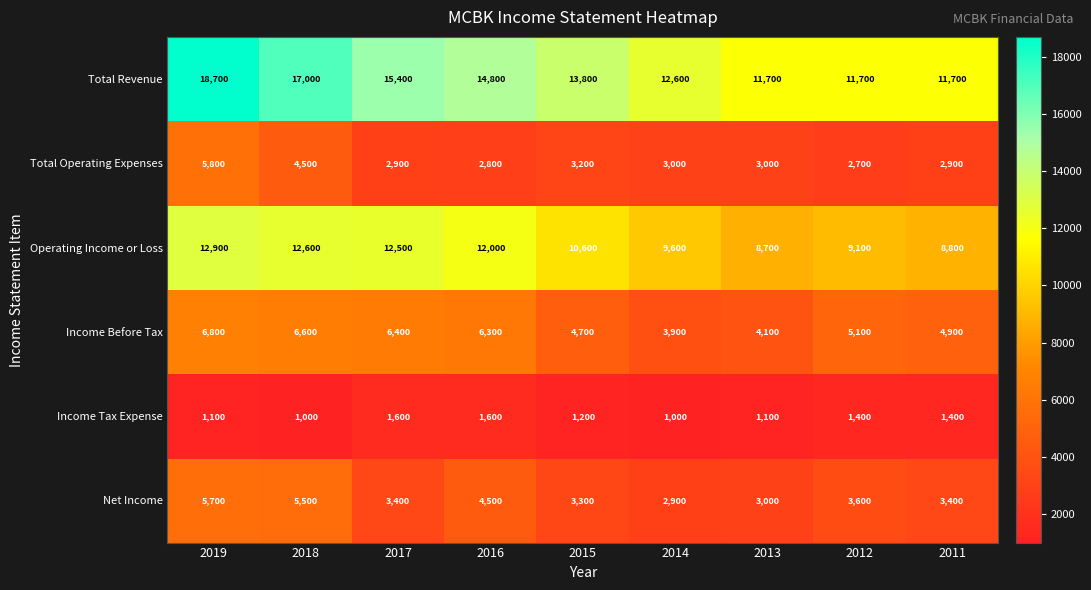

Rank the series at 2019 from highest to lowest value.

Total Revenue, Operating Income or Loss, Income Before Tax, Total Operating Expenses, Net Income, Income Tax Expense